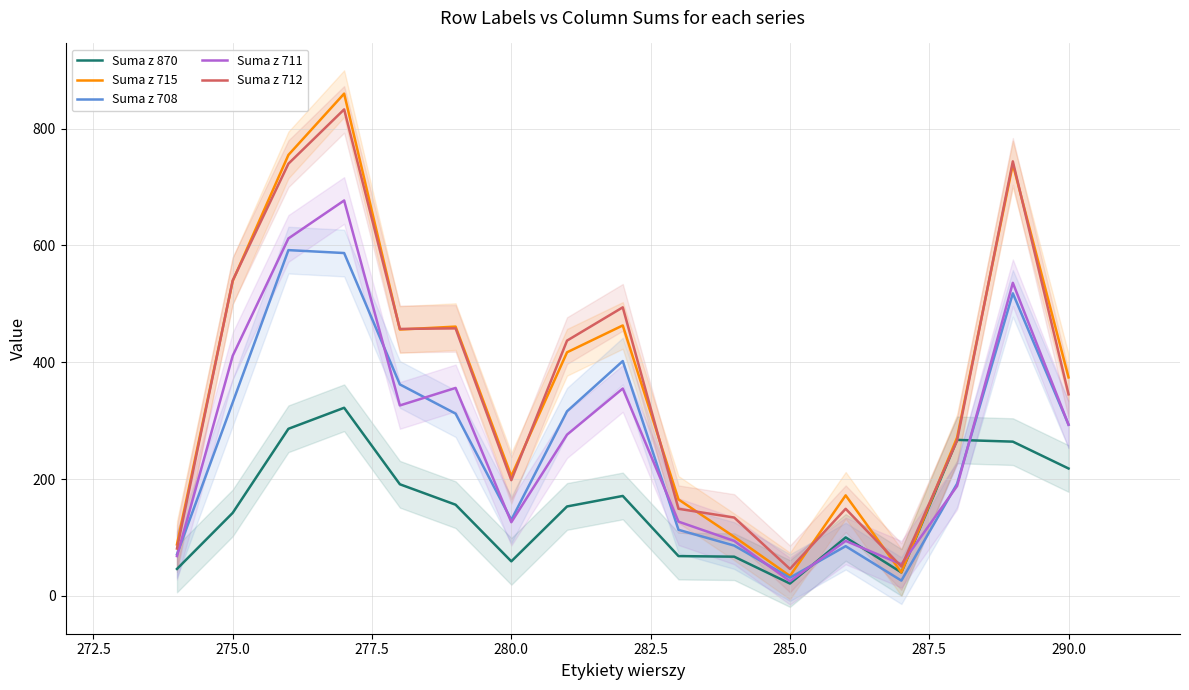

What is the difference between the maximum and minimum values in the Suma z 715 series?

826